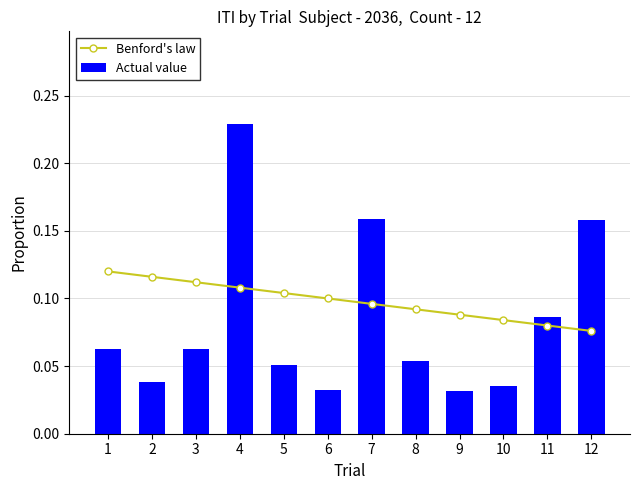

What is the maximum value for Benford's law?

0.1